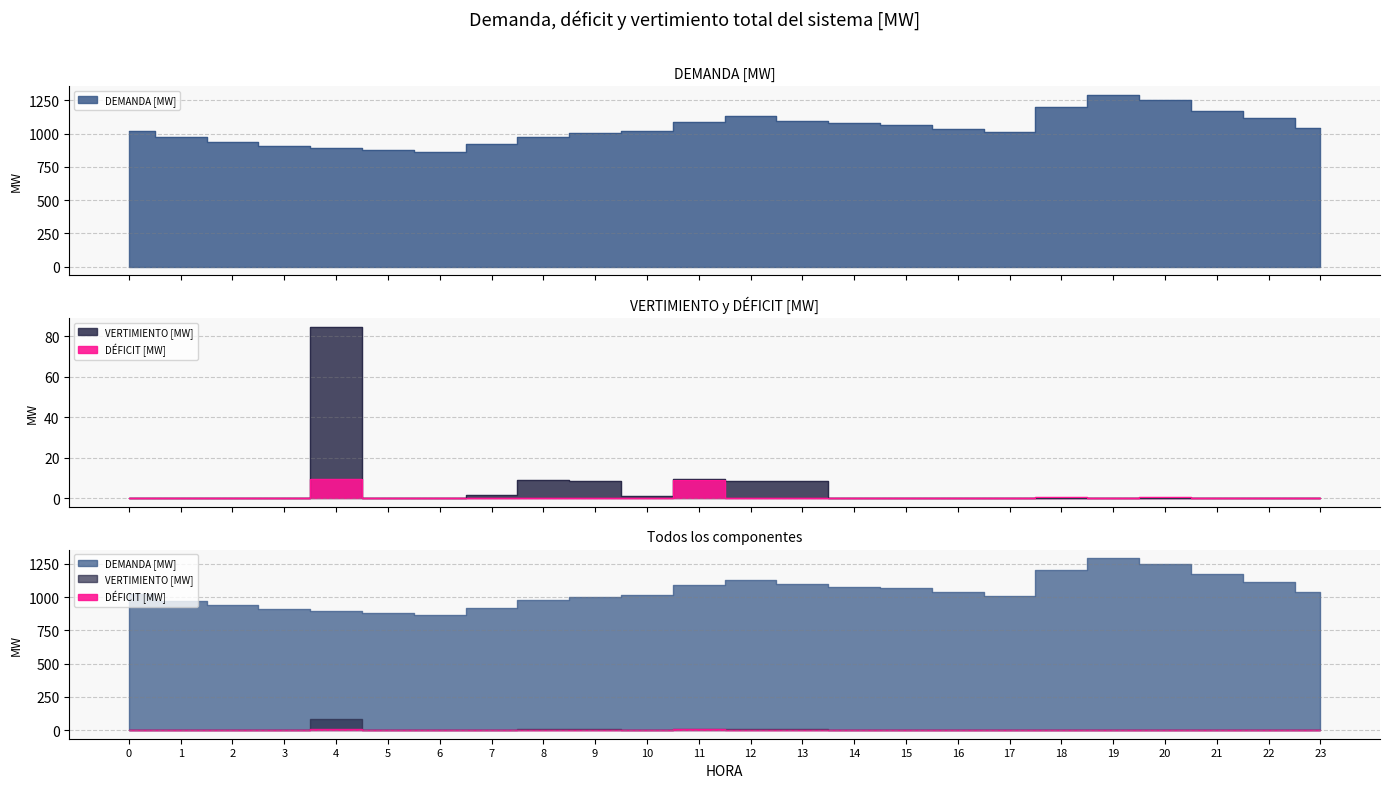

What is the sum of the VERTIMIENTO [MW] values at 15 and 10?

1.2